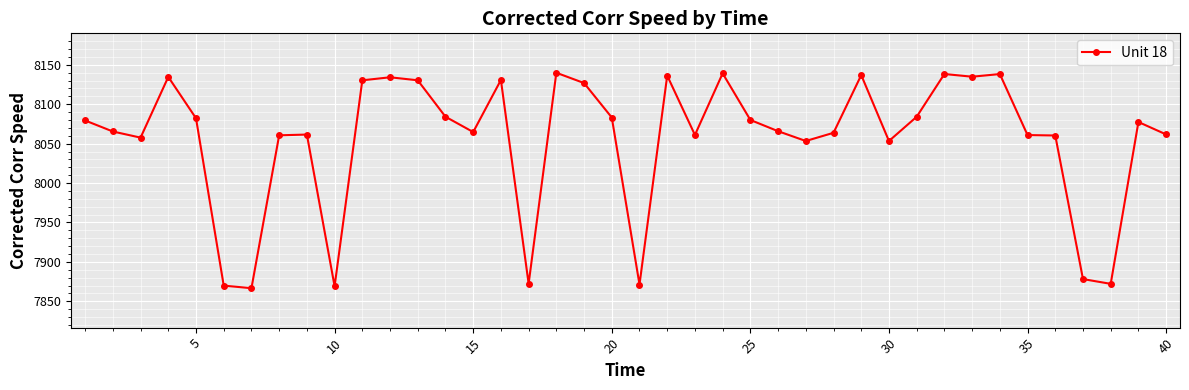

What is the greatest value displayed?

8139.9